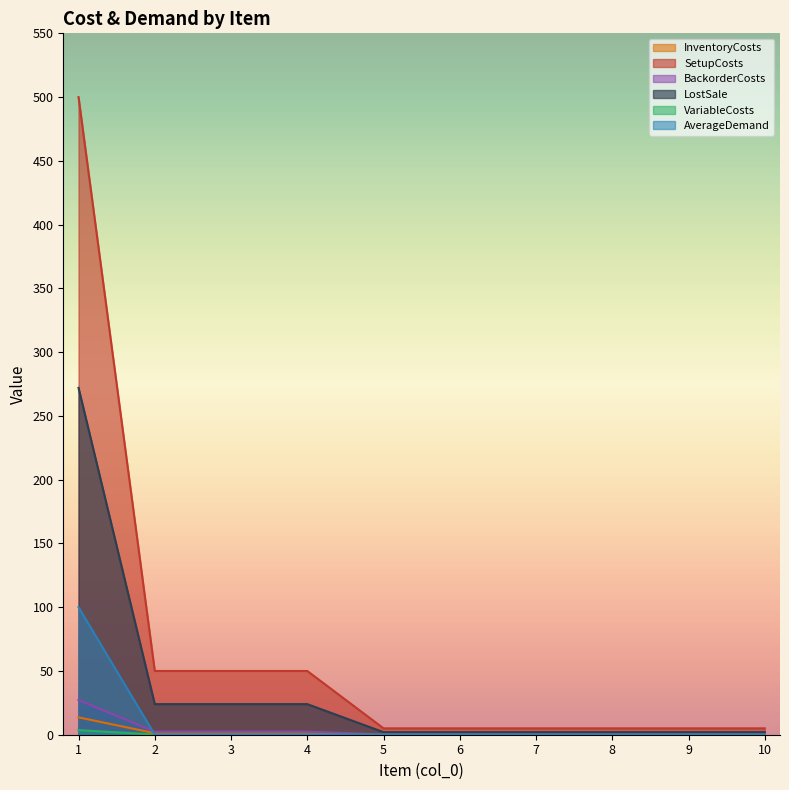

What is the value of the BackorderCosts point at the 1st from the left?

27.2